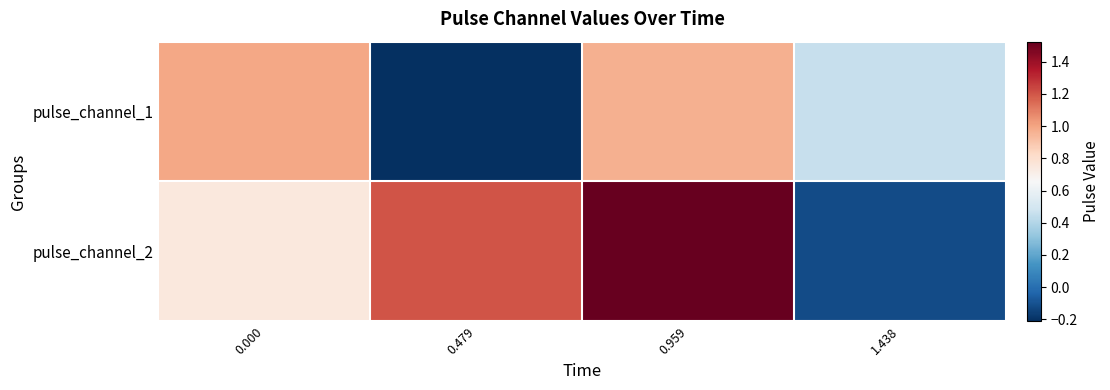

Between 0.000 and 0.479, which series saw the biggest shift?

pulse_channel_1